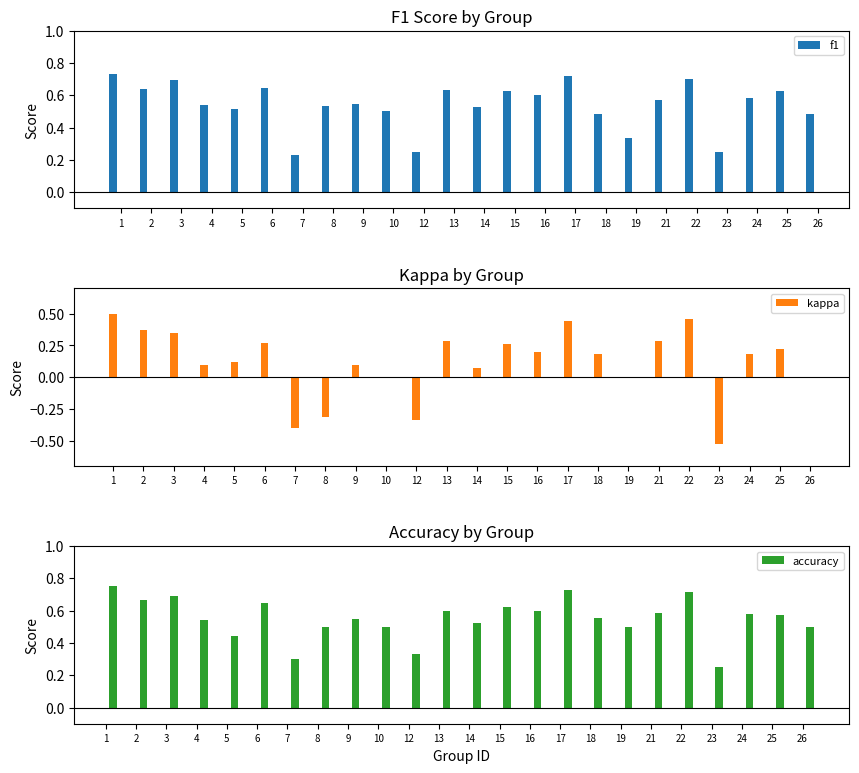

How many categories are shown in the chart?

24